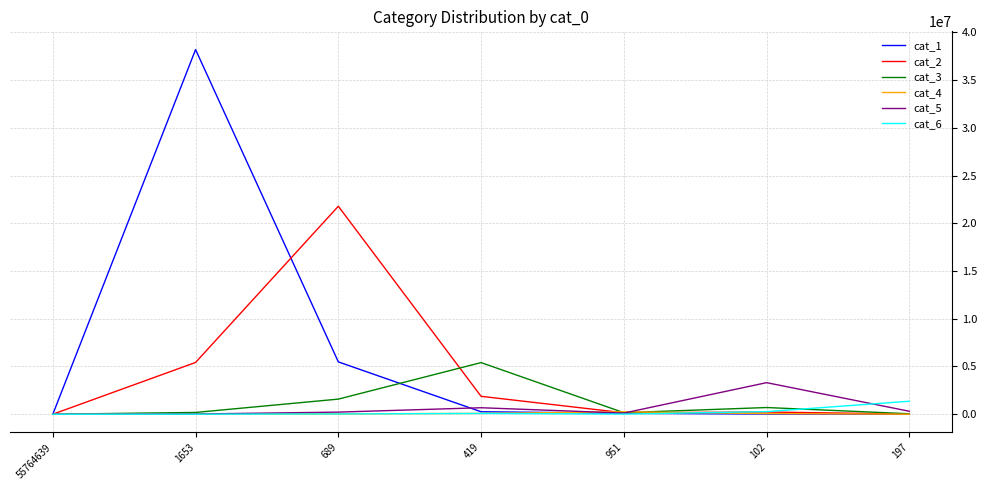

What is the maximum value shown in the chart?

38189983